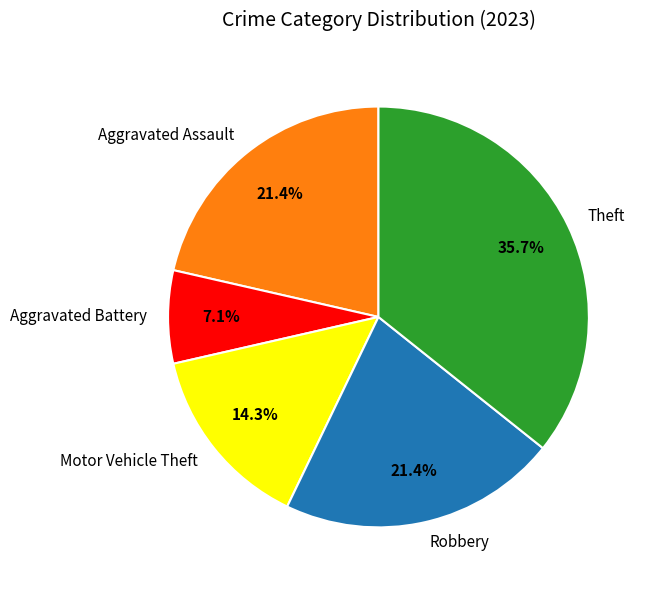

To the nearest percent, what is the combined percentage of Theft and Aggravated Assault?

57%